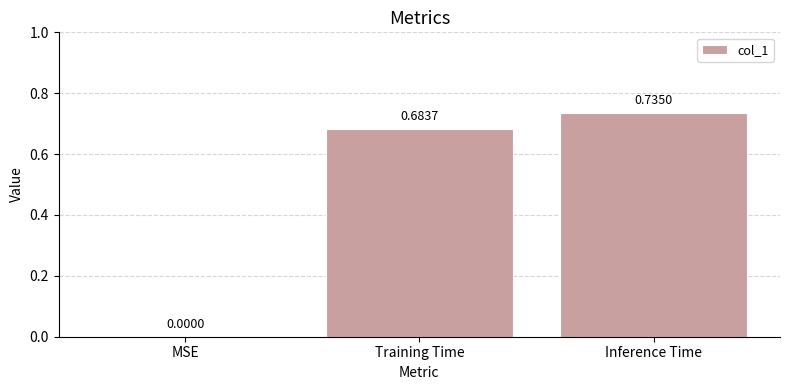

Which label corresponds to the largest value in the chart?

Inference Time